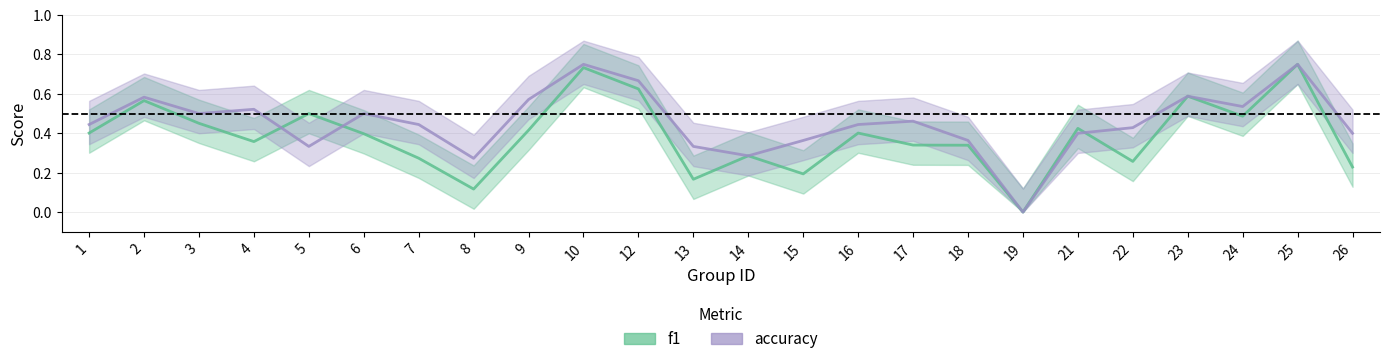

In accuracy, how many points are higher than both neighbors (excluding endpoints)?

7